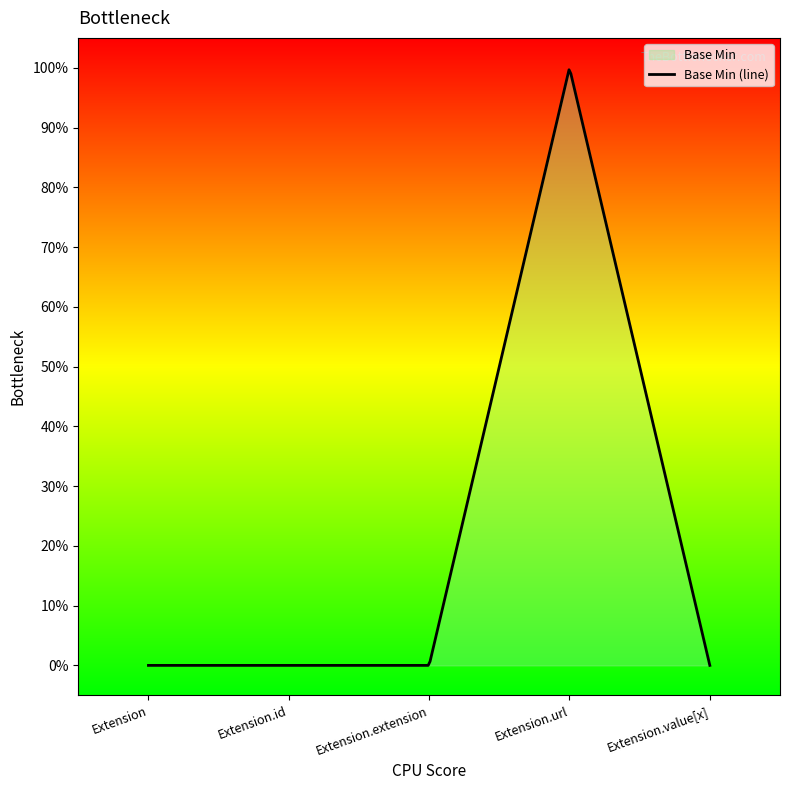

Rank the categories by value from highest to lowest.

Extension.url, Extension, Extension.id, Extension.extension, Extension.value[x]